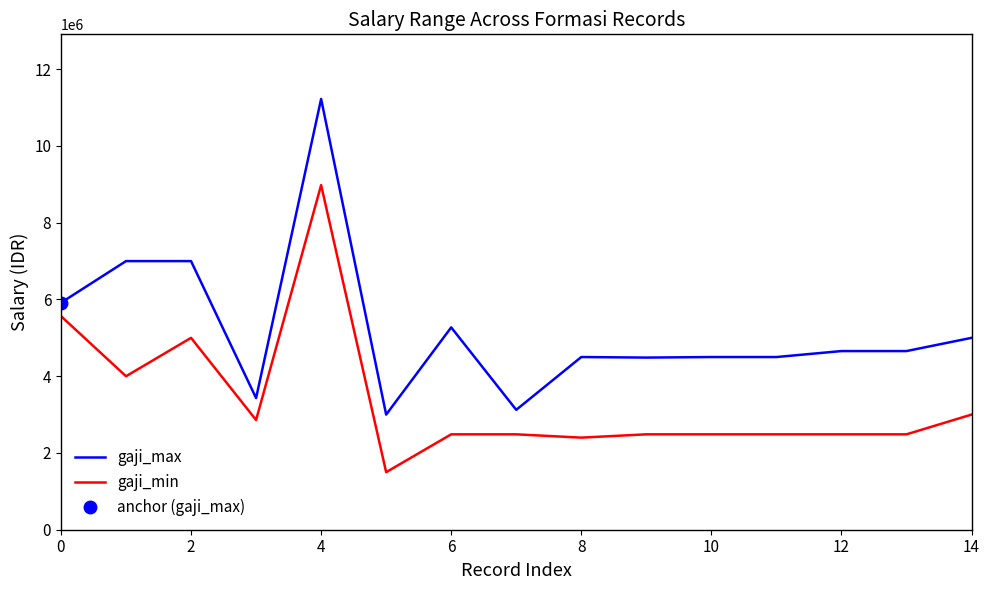

Which series has the largest total across all categories?

gaji_max